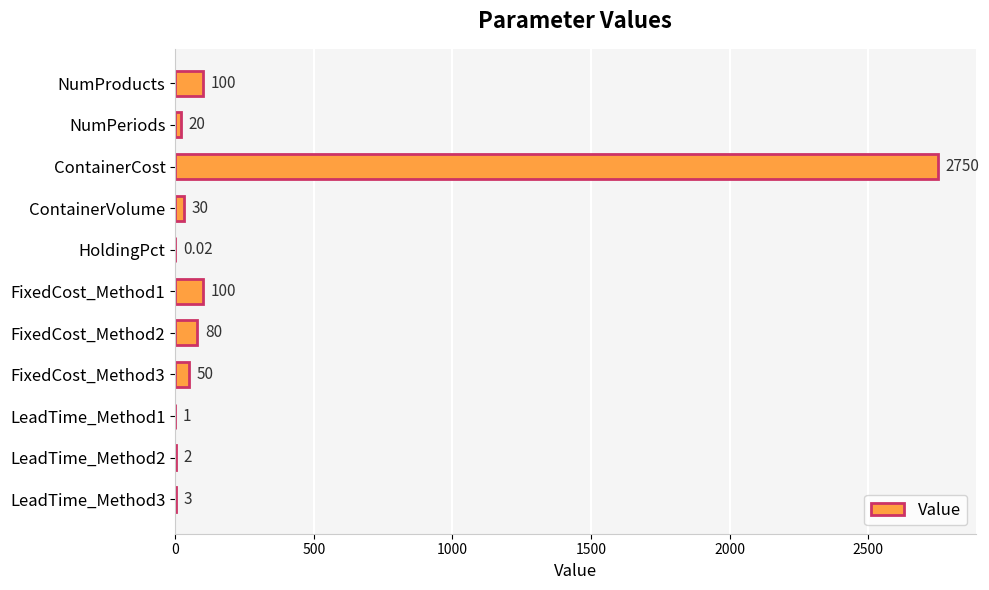

At which category does the chart reach its peak across all series?

ContainerCost